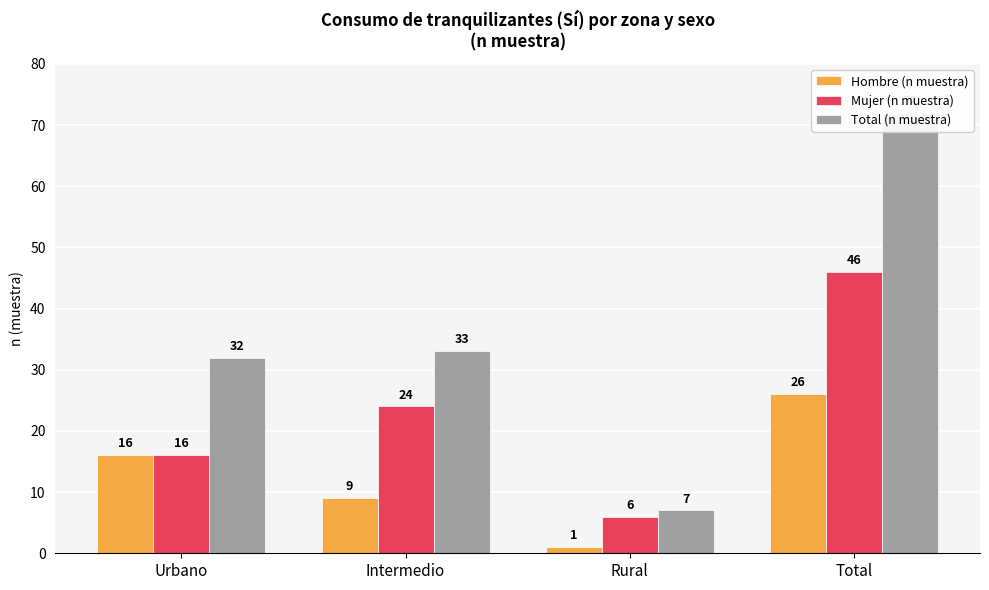

How many groups of bars are there?

4